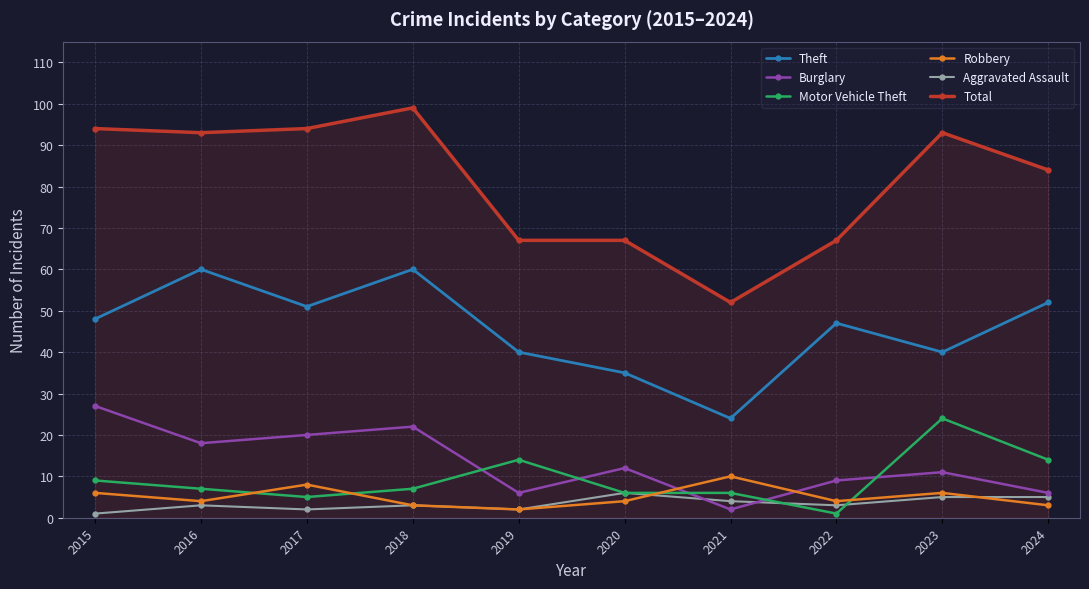

True or false: Theft has more than 1 interior local peaks.

True